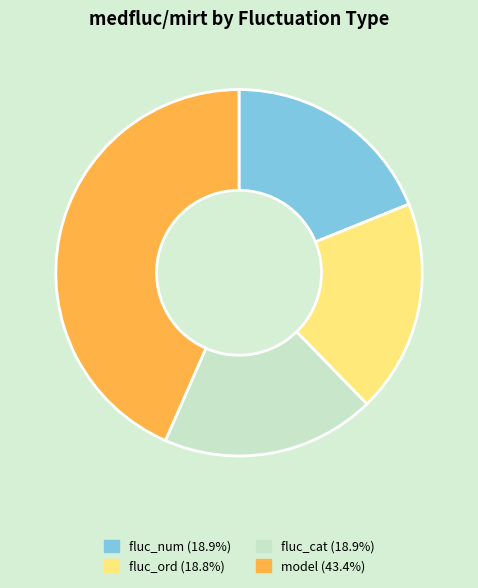

Is there a majority slice in this chart?

No